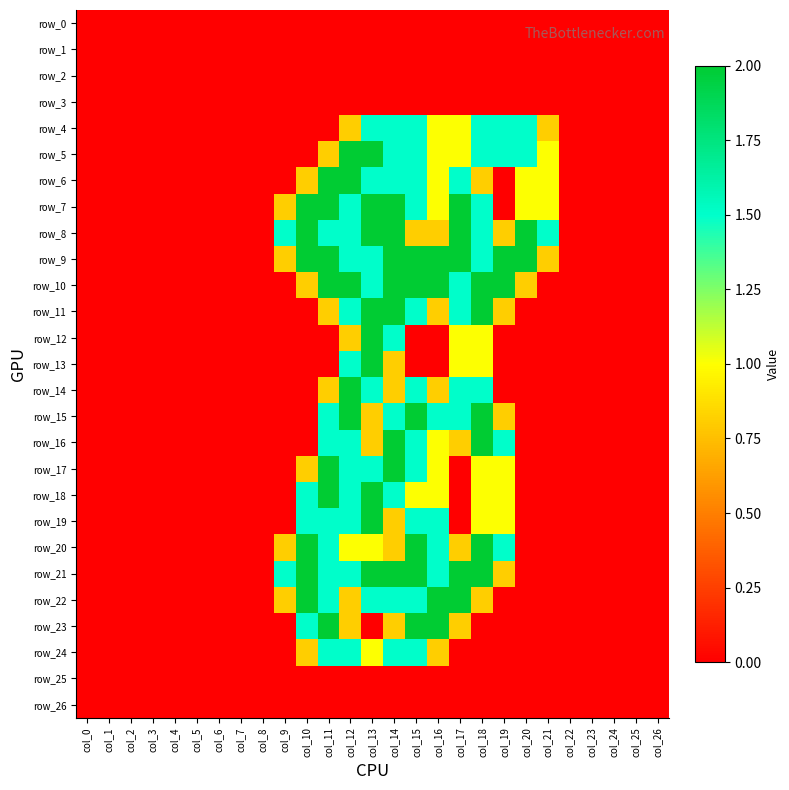

The row_7 series shows 2.8 at col_11. True or false?

False